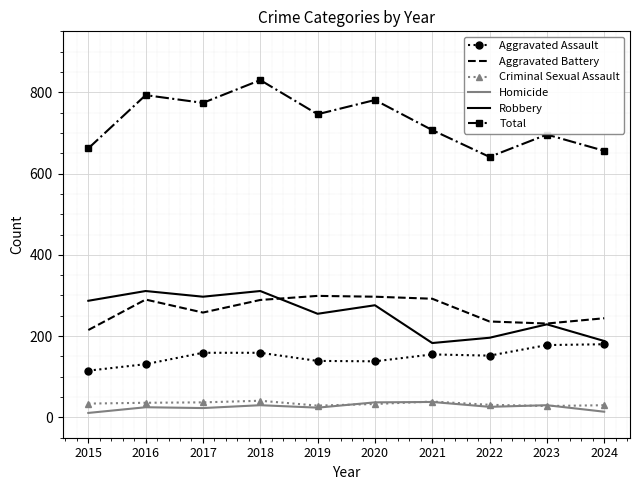

Which category has the highest value across all series?

2018